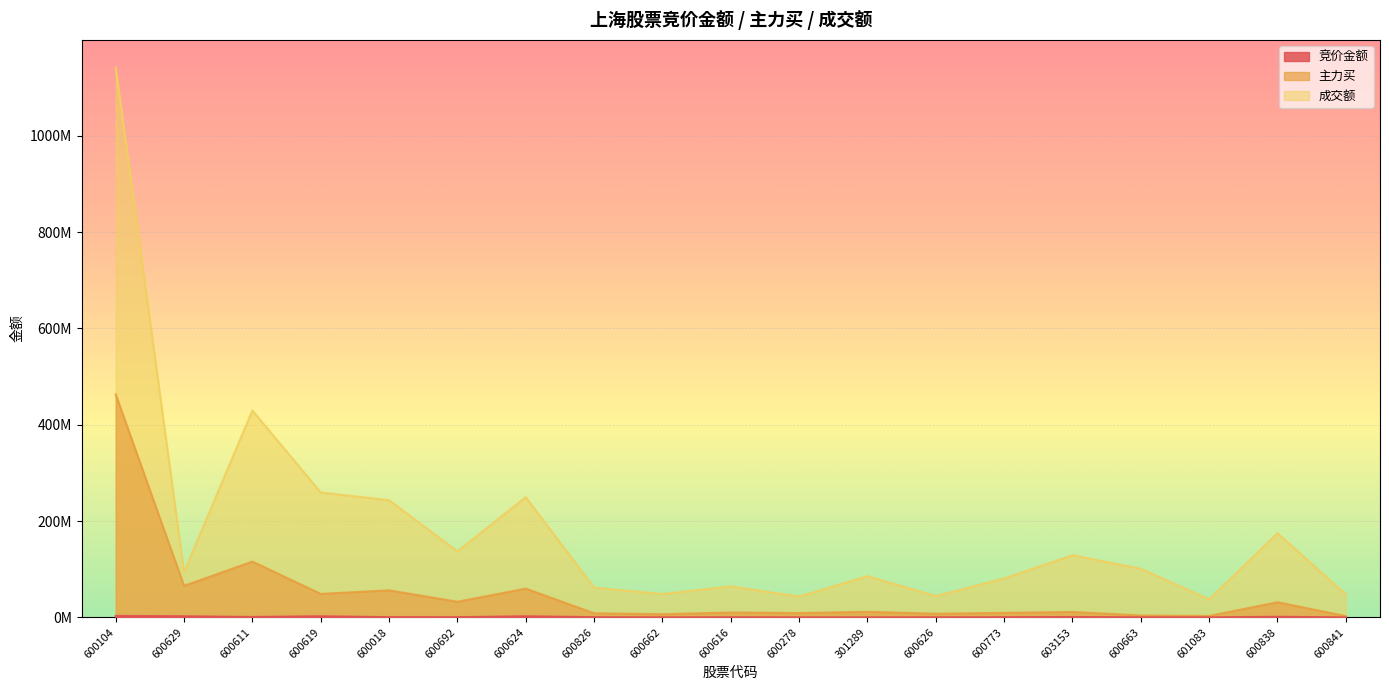

At which category does 主力买 reach its first local peak?

600611